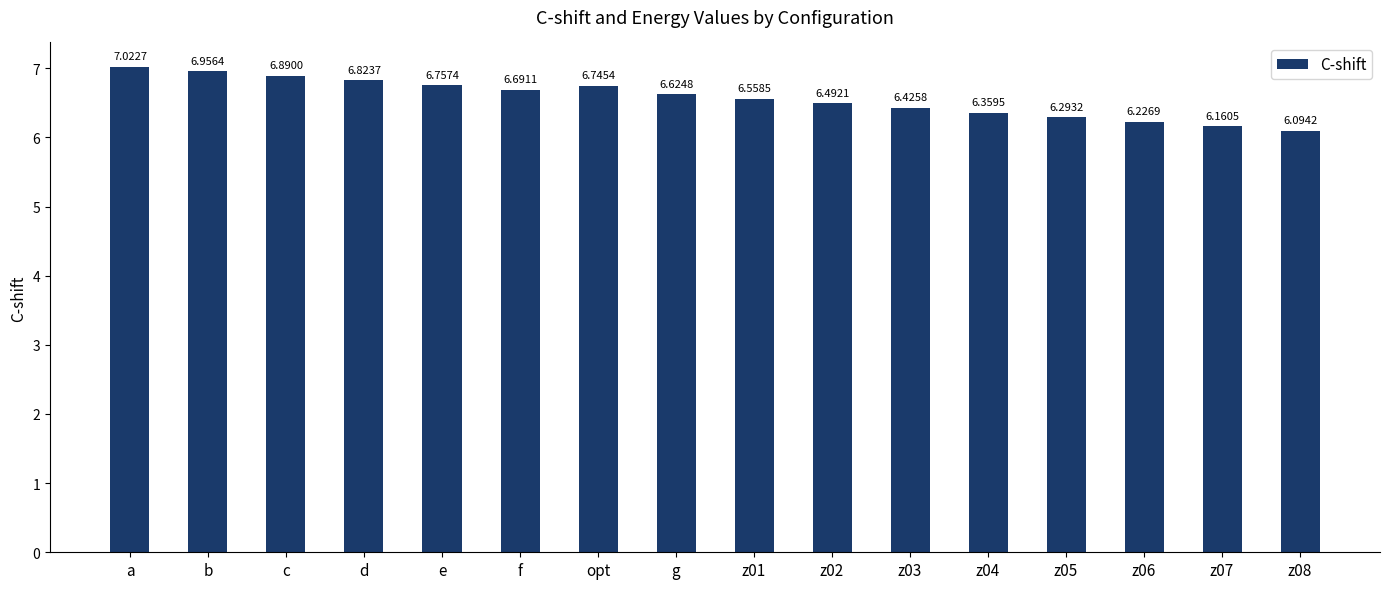

What is the label of the 10th bar from the left?

z02